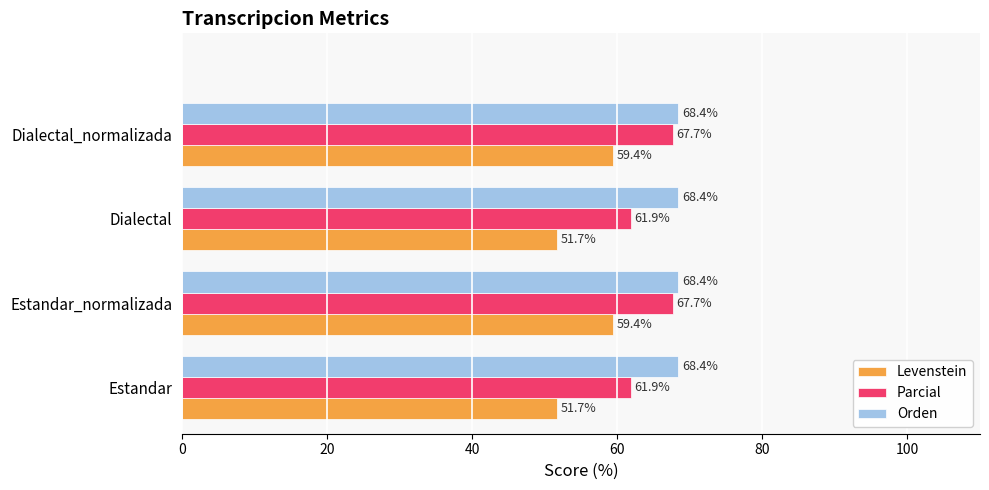

Which series has the largest range (max minus min)?

Levenstein